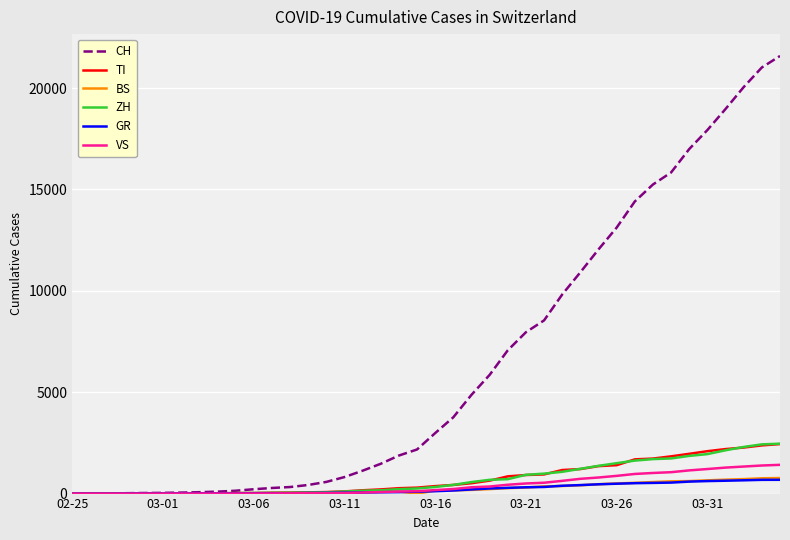

Which series has the widest spread of values?

CH